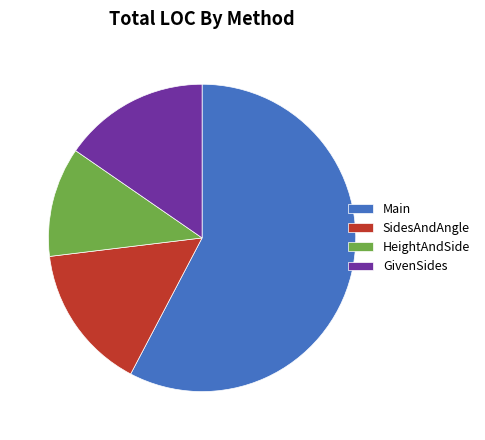

The GivenSides slice represents 15% of the pie. True or false?

True